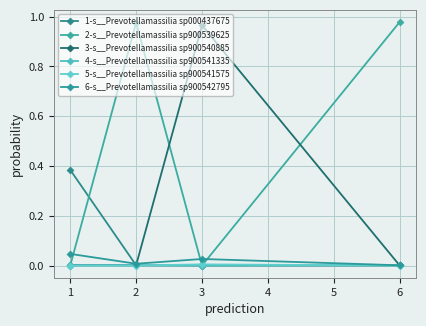

Is this an area chart (filled region under the line)?

No